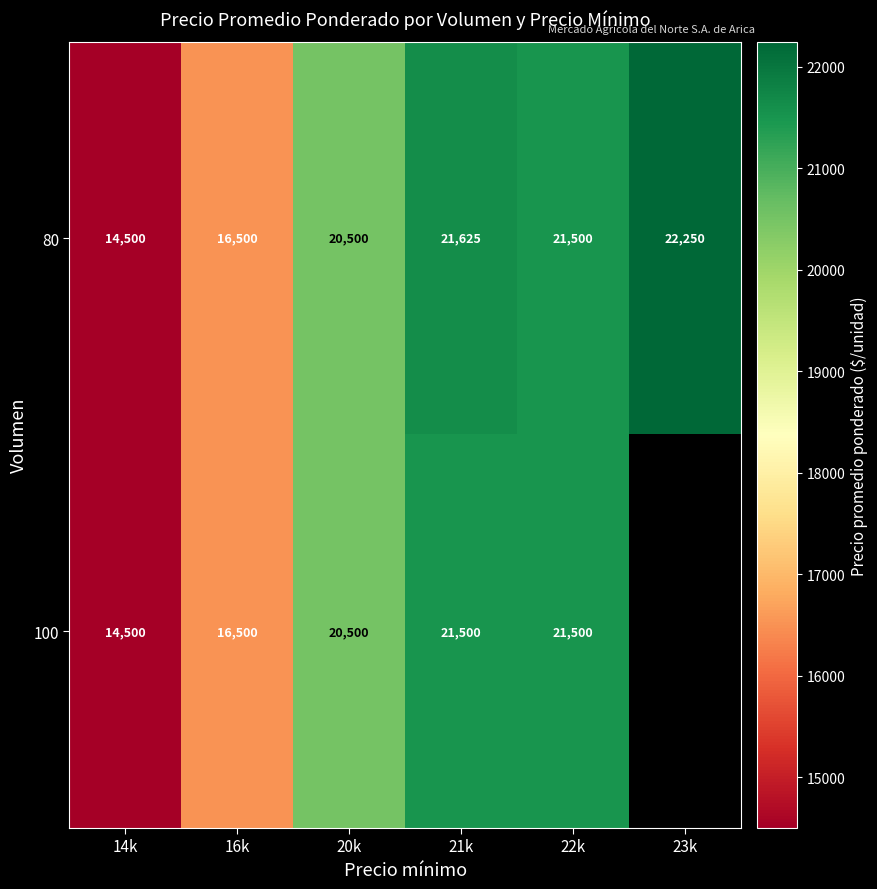

How many distinct data groups are displayed?

2